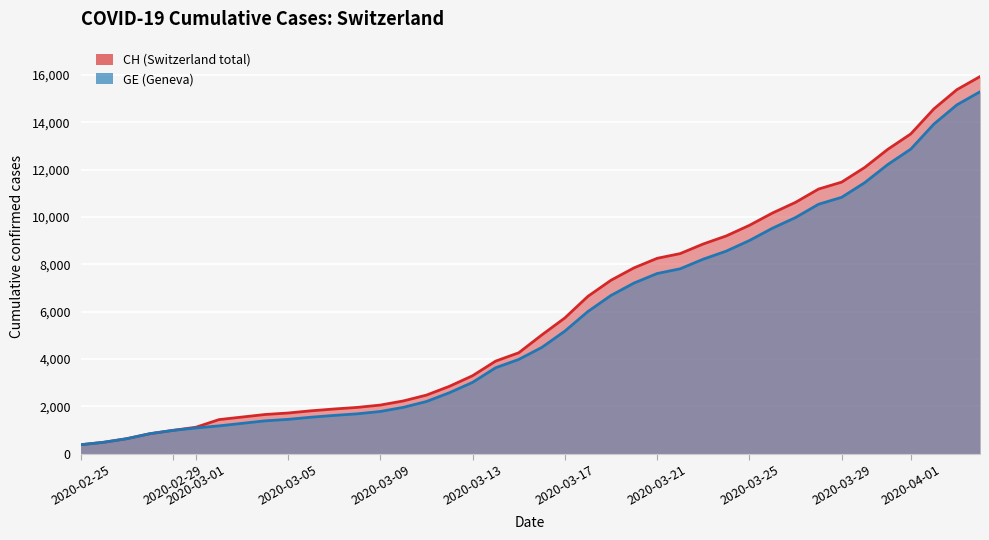

What is the difference between the maximum and minimum values in the CH series?

15551